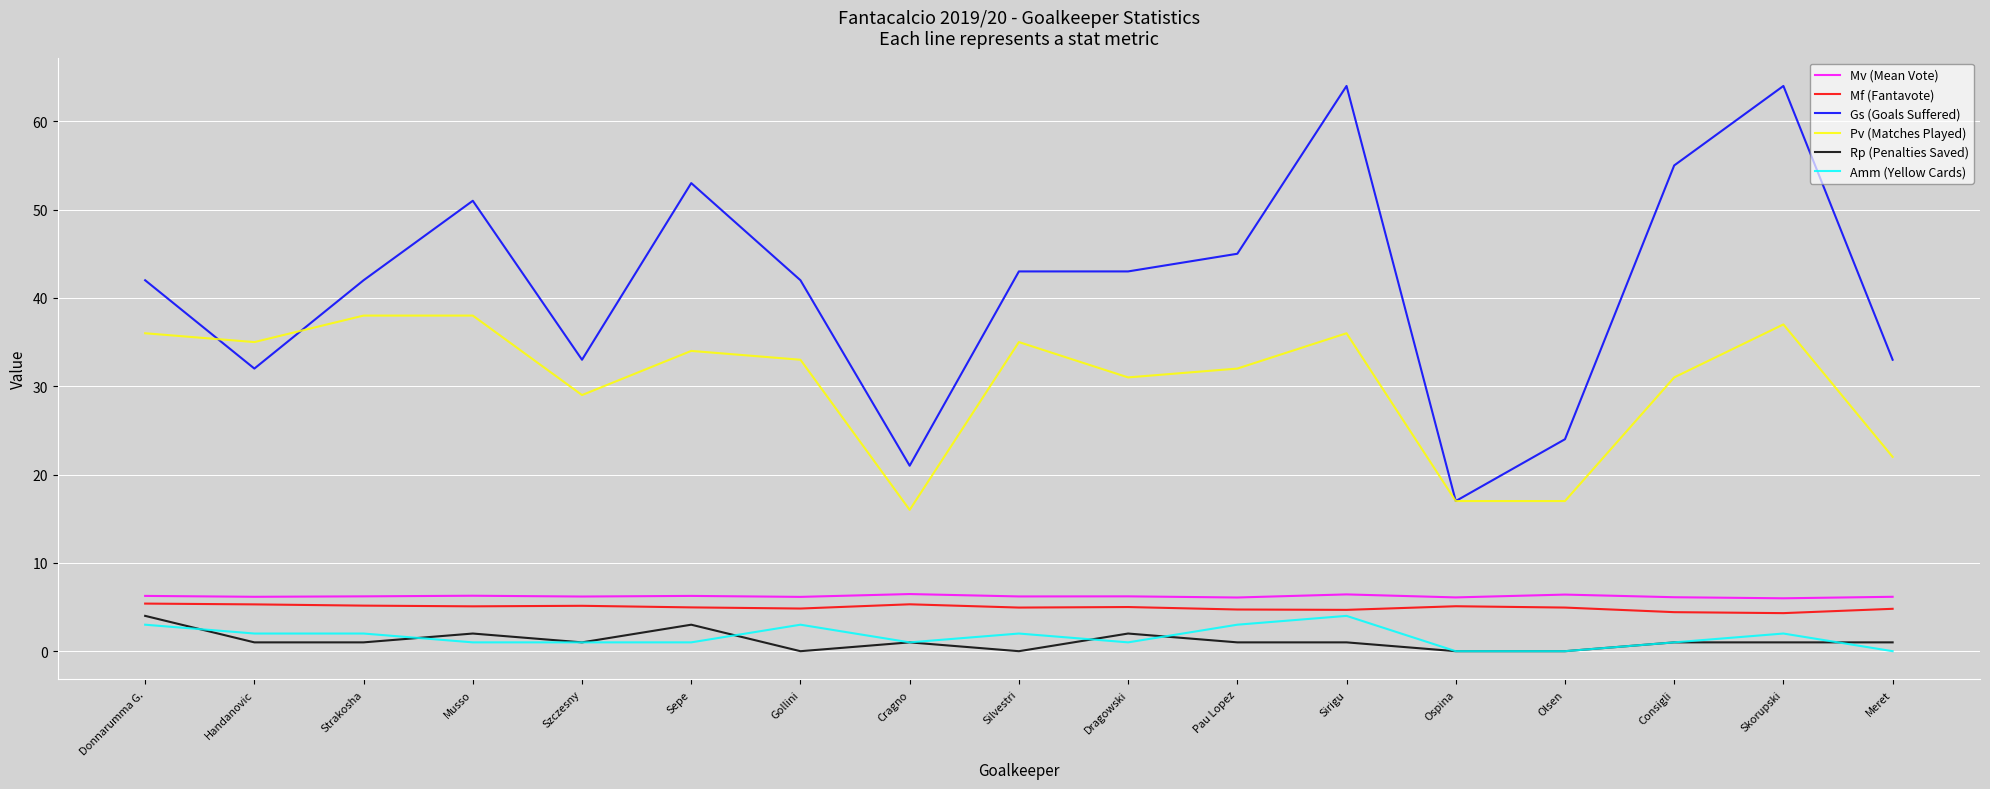

Which series changed the most between Cragno and Skorupski?

Gs (Goals Suffered)